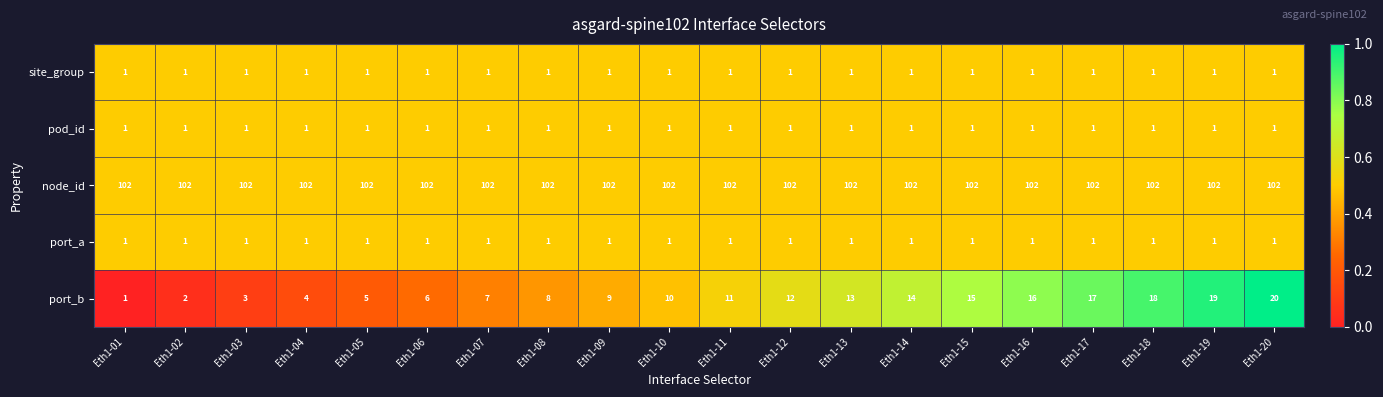

How many series are shown in this chart?

5